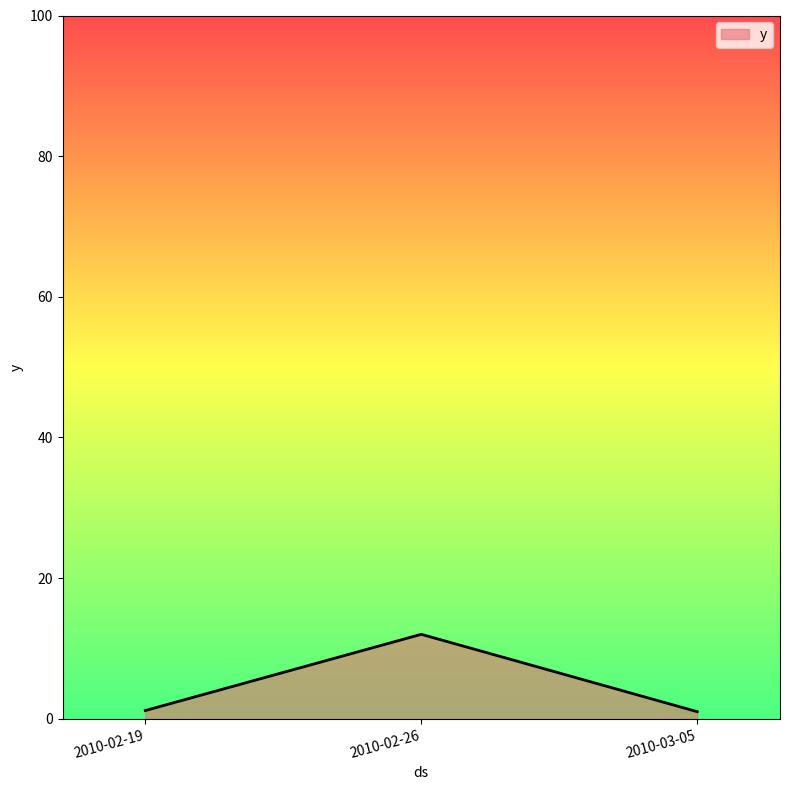

What is the greatest value displayed?

12.0